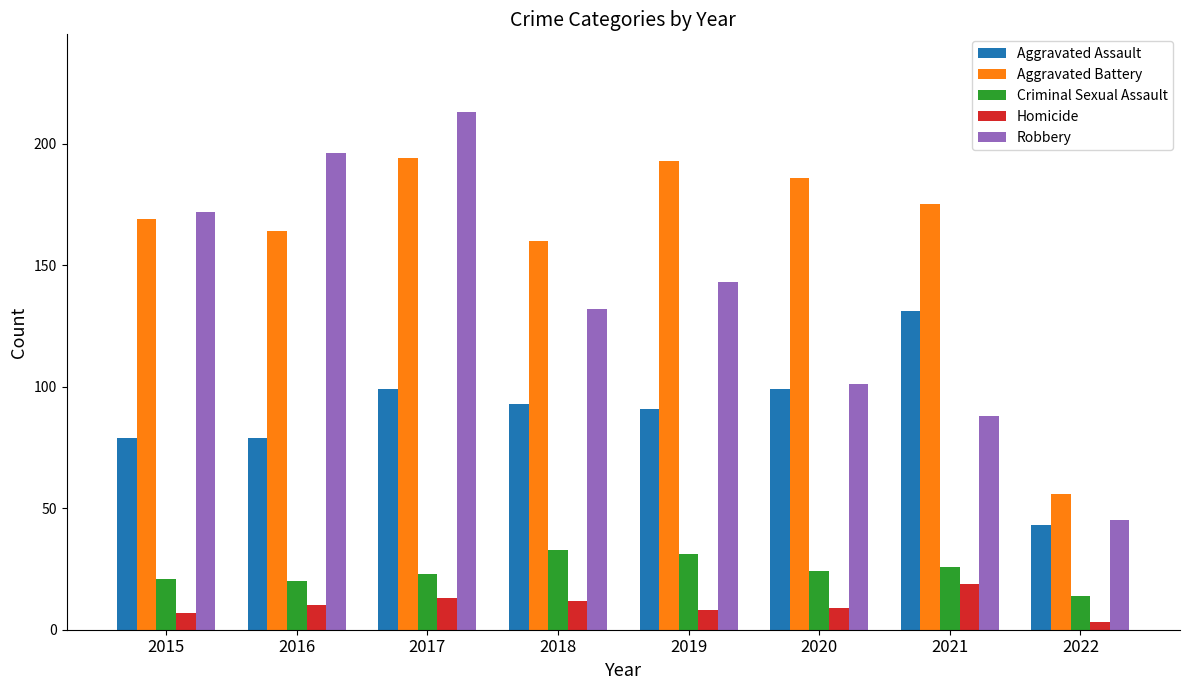

What is the maximum value shown in the chart?

213